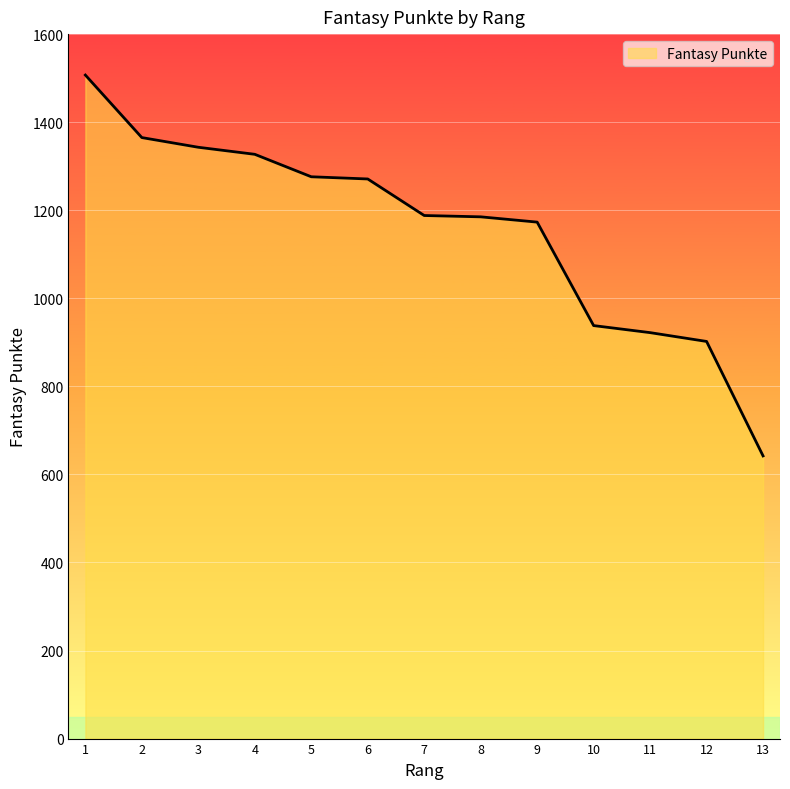

What is the difference between the values at 5 and 13?

634